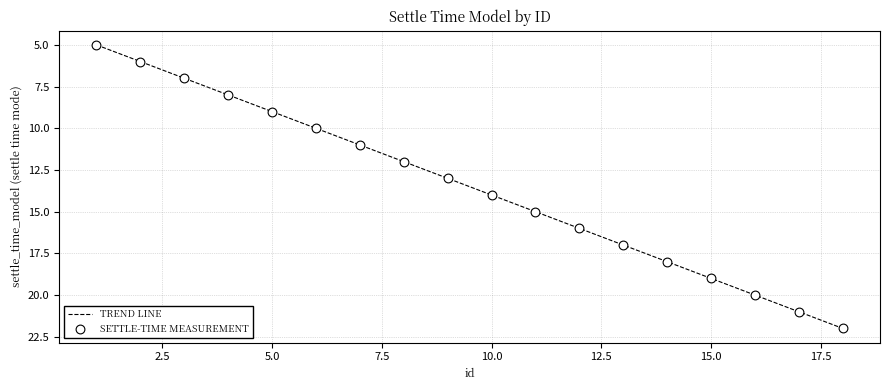

What is the smallest value displayed?

5